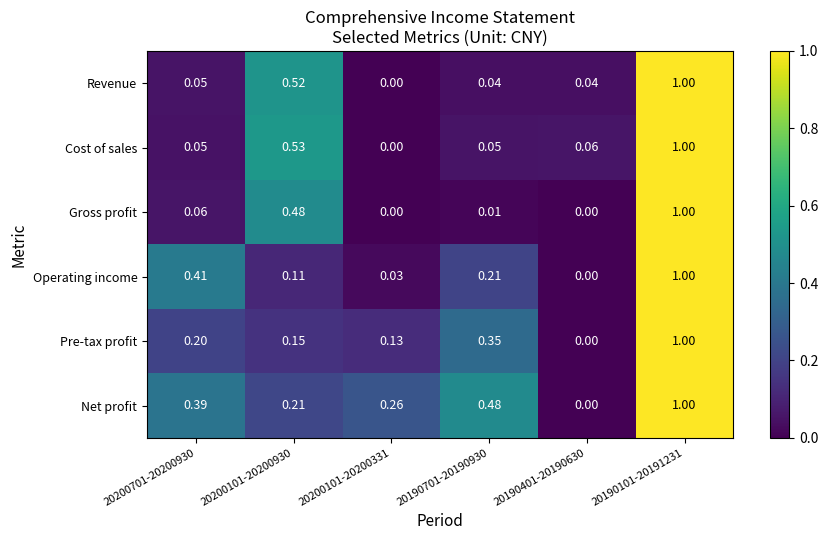

Is the value of Pre-tax profit at 20200101-20200930 greater than the value of Revenue at 20190401-20190630?

Yes